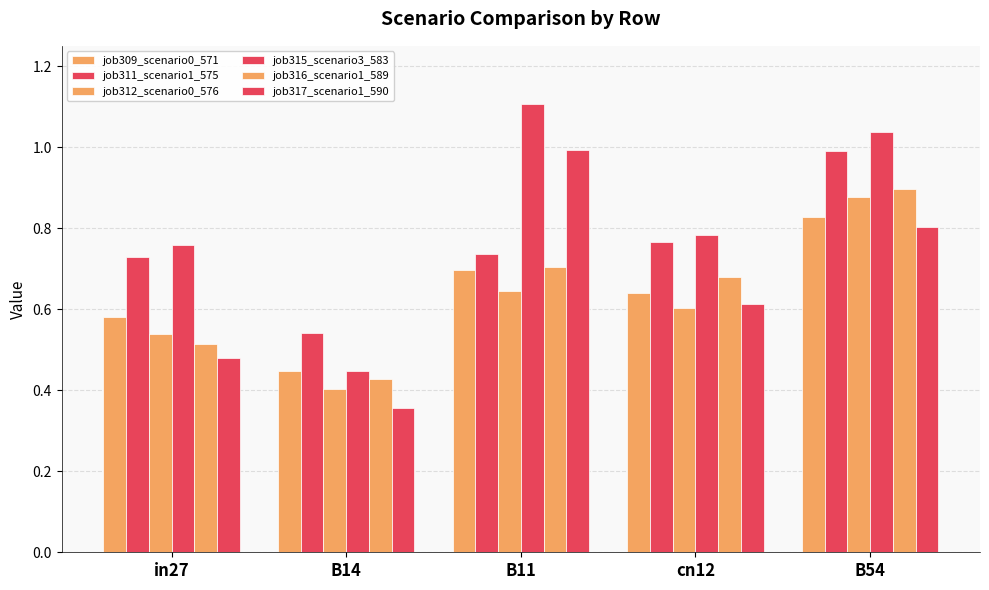

How many groups of bars are there?

5